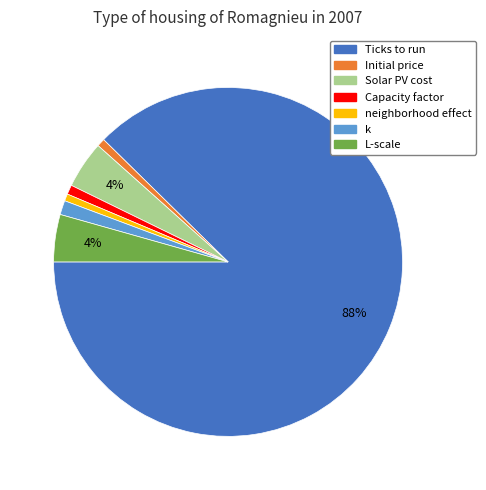

Which category has the biggest portion of the pie?

Ticks to run